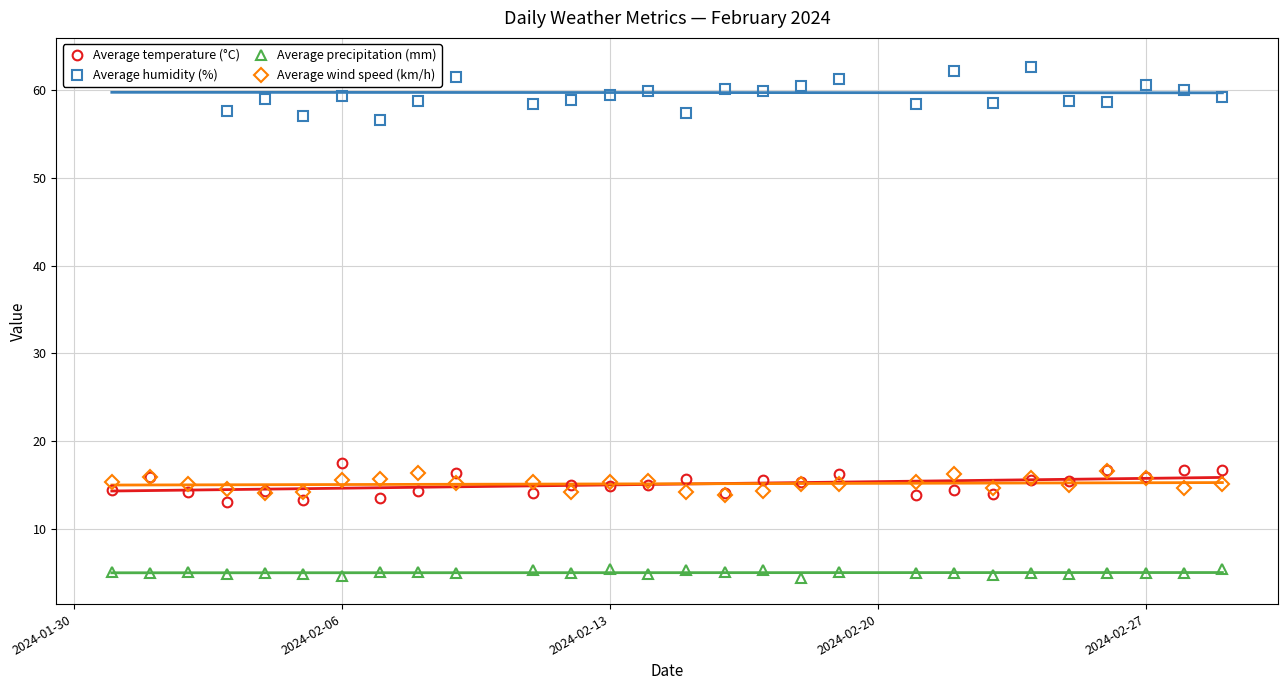

The Average precipitation (mm) series shows 4.6 at 2024-02-06. True or false?

True